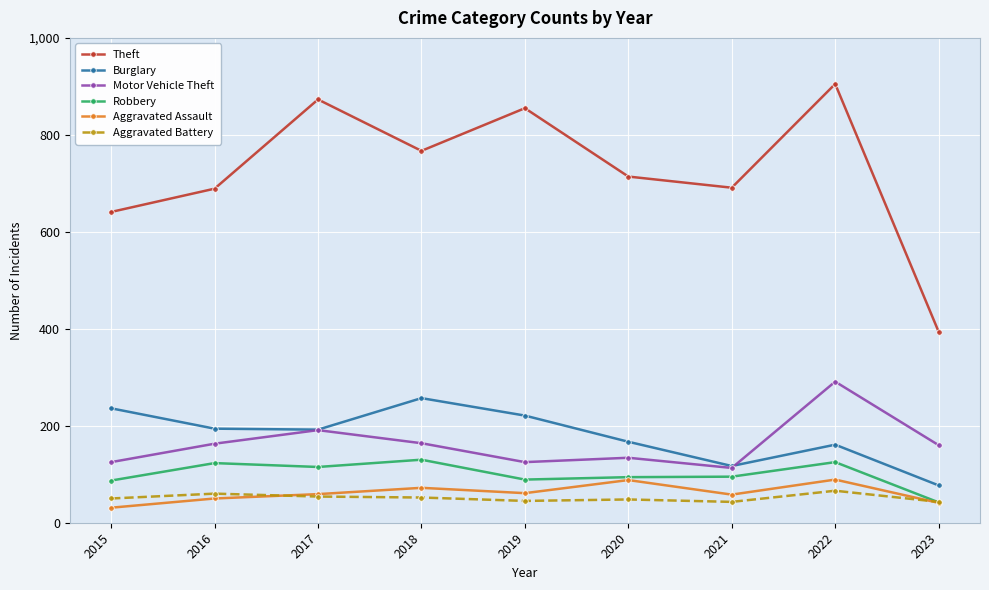

Is this an area chart (filled region under the line)?

No